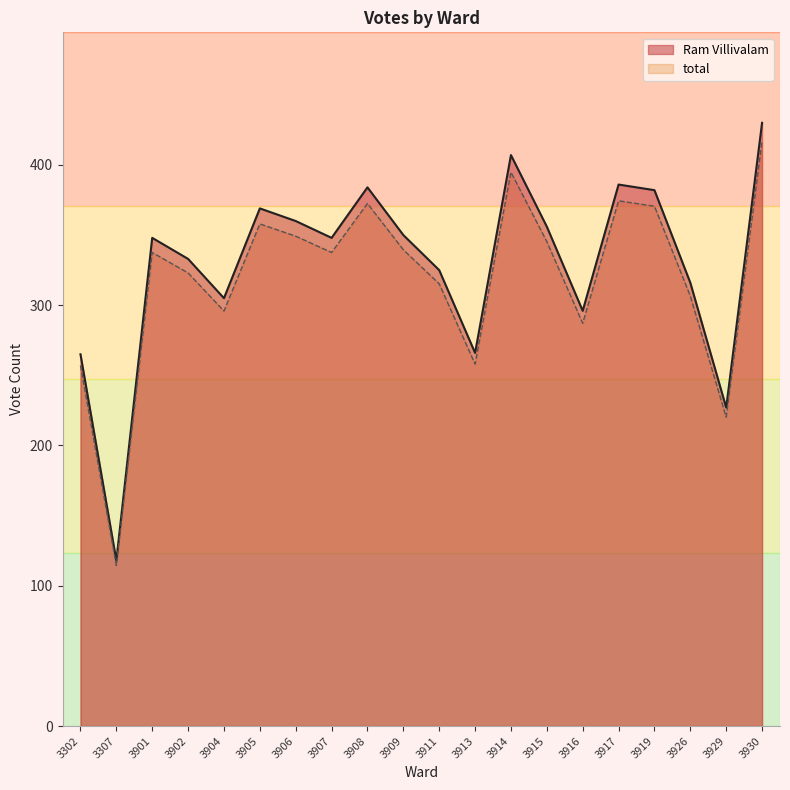

Which label corresponds to the smallest value in the chart?

3307